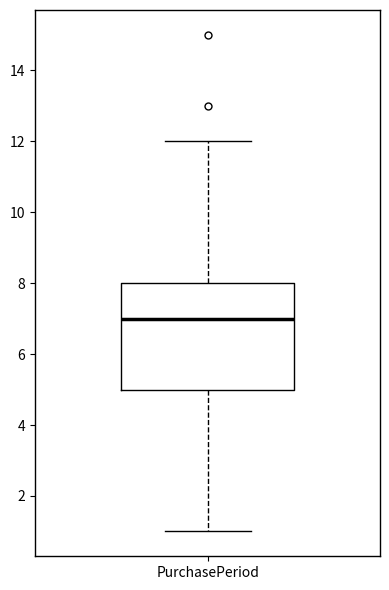

Where is the upper edge of the box for PurchasePeriod on the y-axis? The values are not printed on the chart, so give them approximately, as read against the axis.

8